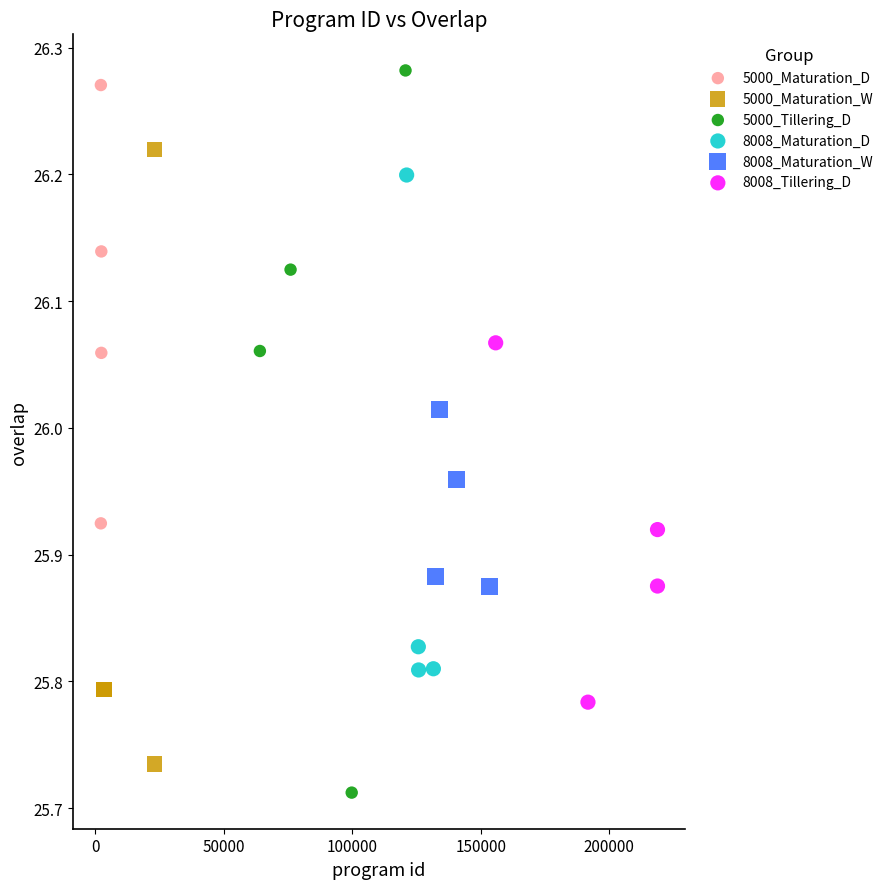

Which series reaches the minimum Y coordinate?

5000_Tillering_D